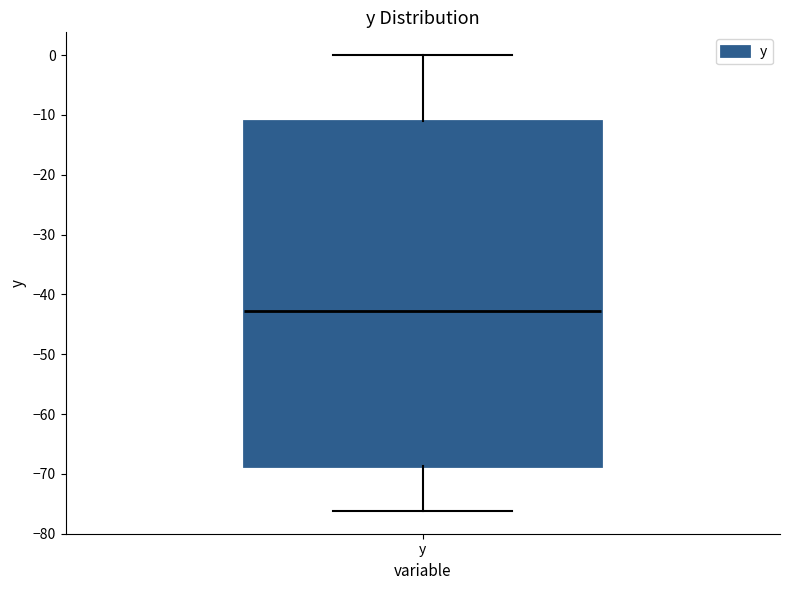

Read this box plot against the y-axis: the position of the median line, the range covered by the box, and the ends of both whiskers. The values are not printed on the chart, so give them approximately, as read against the axis.

median -43, box -69 to -11, whiskers -76 to 0